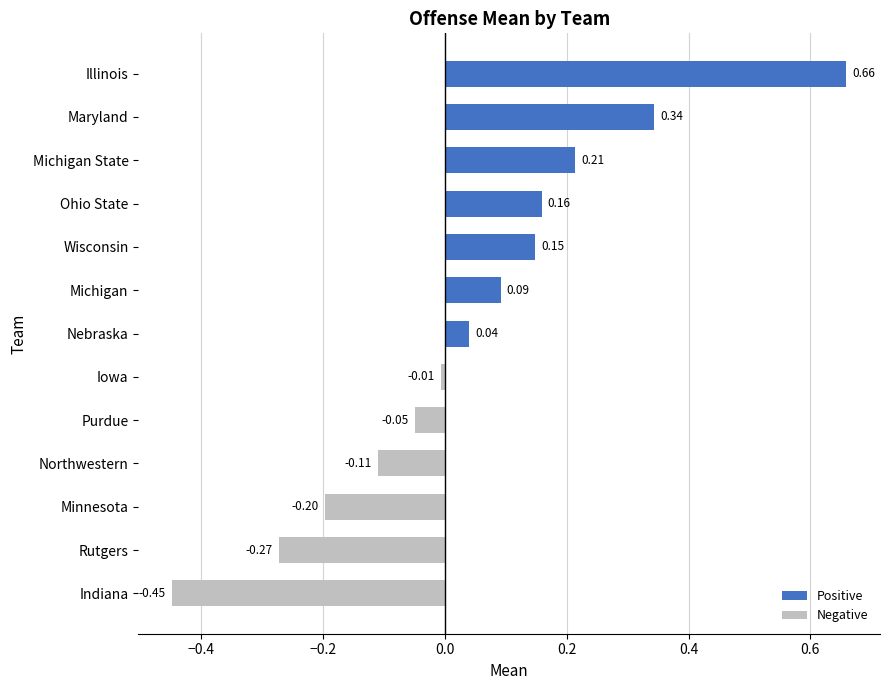

How many data points in Positive are above 0?

7